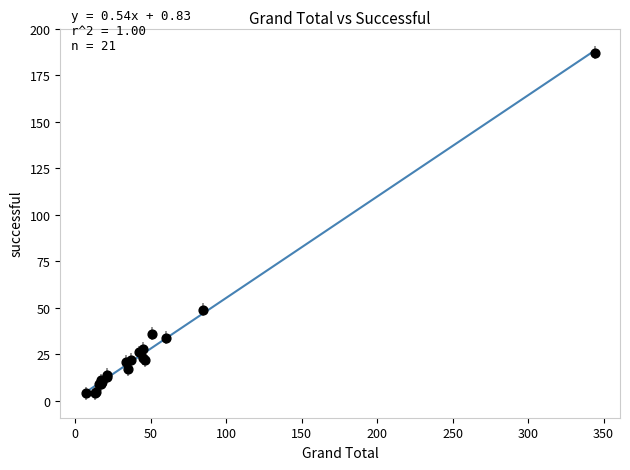

What Y value in the scatter plot is closest to 95?

49